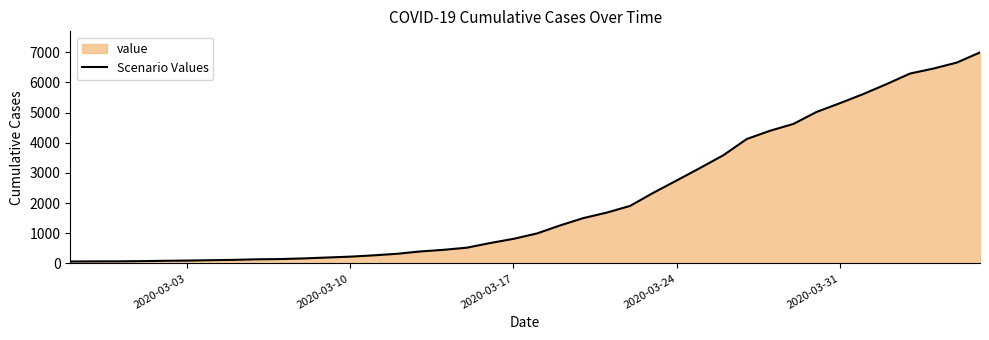

What is the difference between the maximum and minimum values?

6930